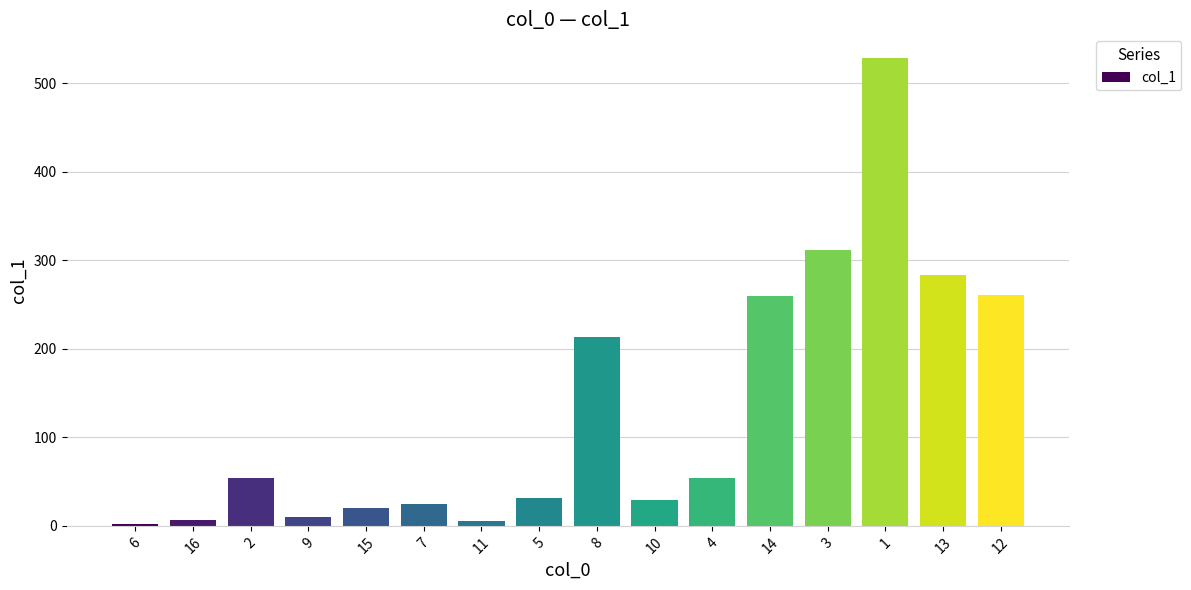

At which label does the data first exceed 54?

2